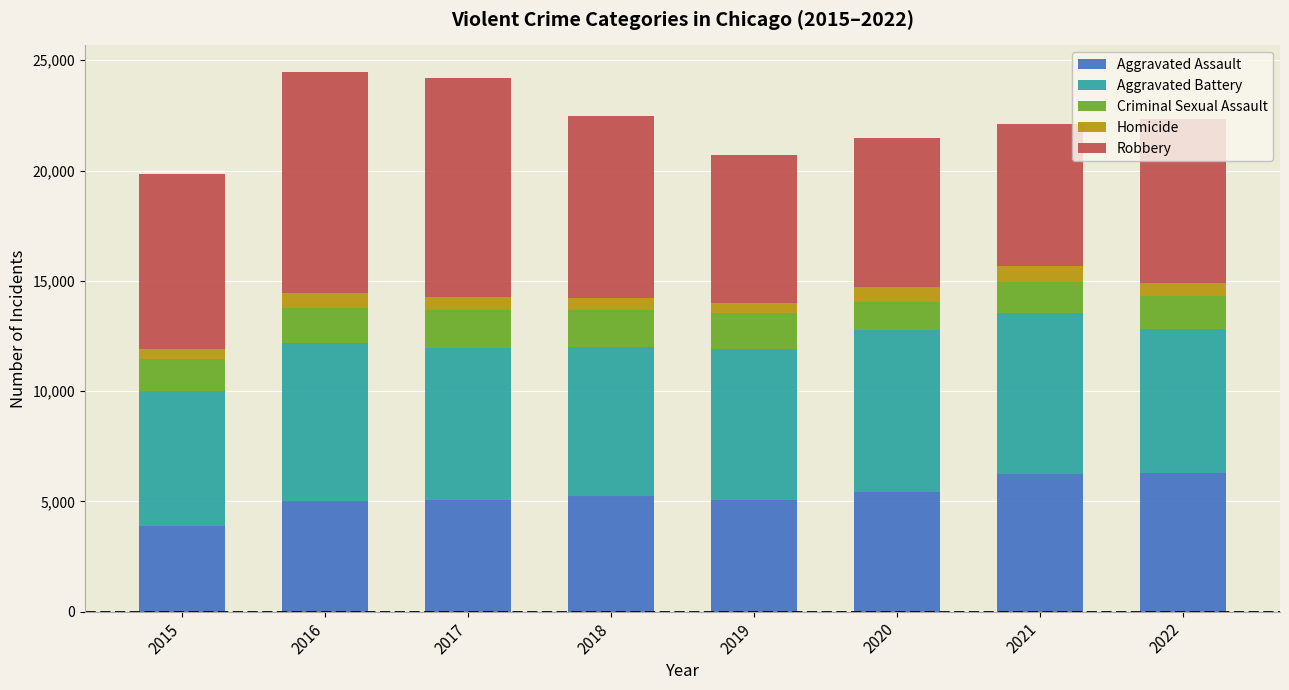

True or false: Aggravated Assault has a value of 6264 at 2022.

True